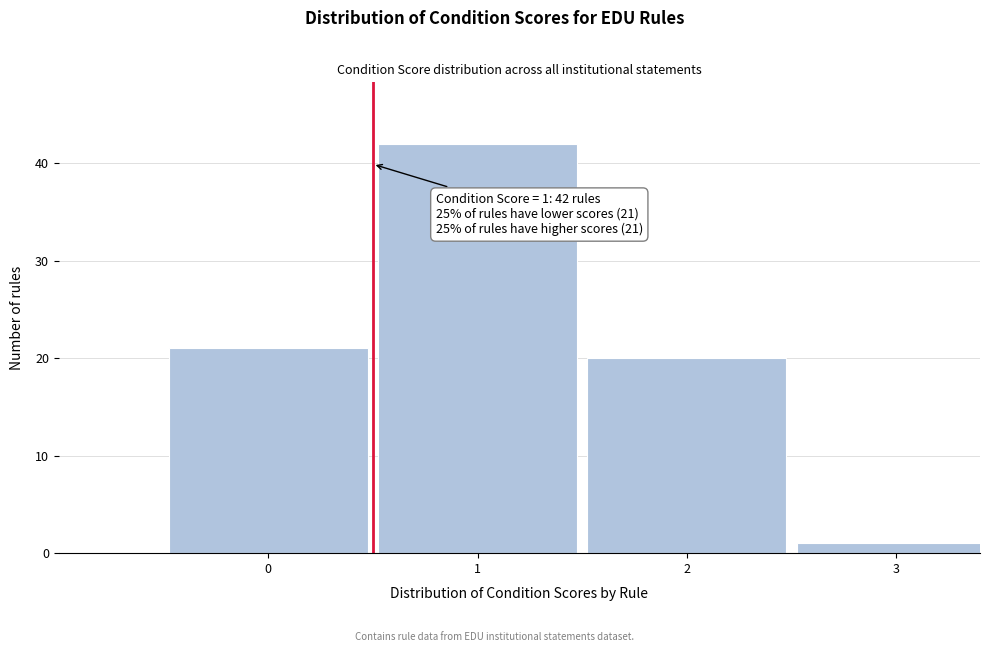

Reading left to right, extract all data points from this chart.

21	42	20	1